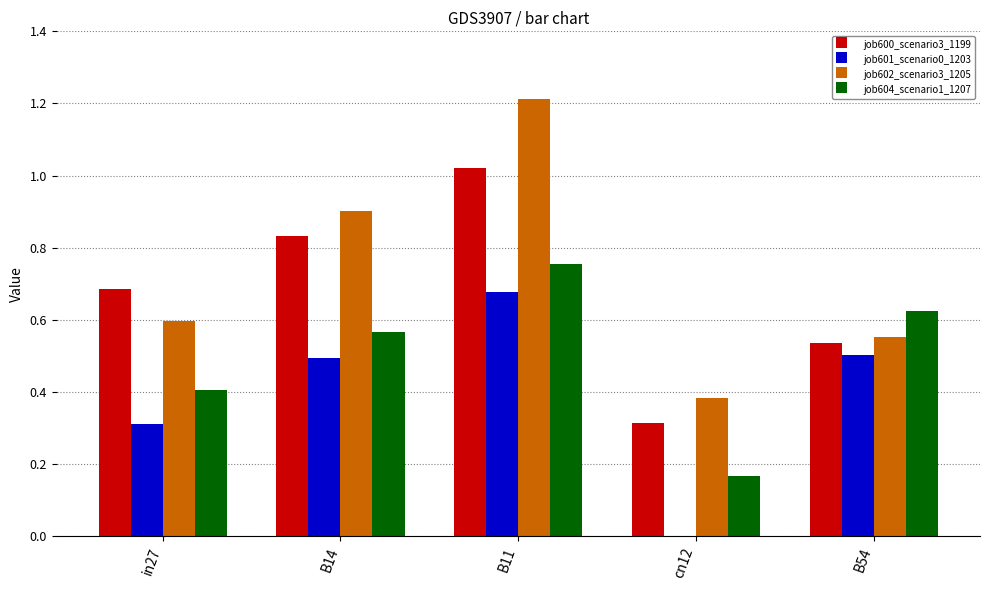

Is the value of job600_scenario3_1199 at B54 greater than the value of job604_scenario1_1207 at B11?

No